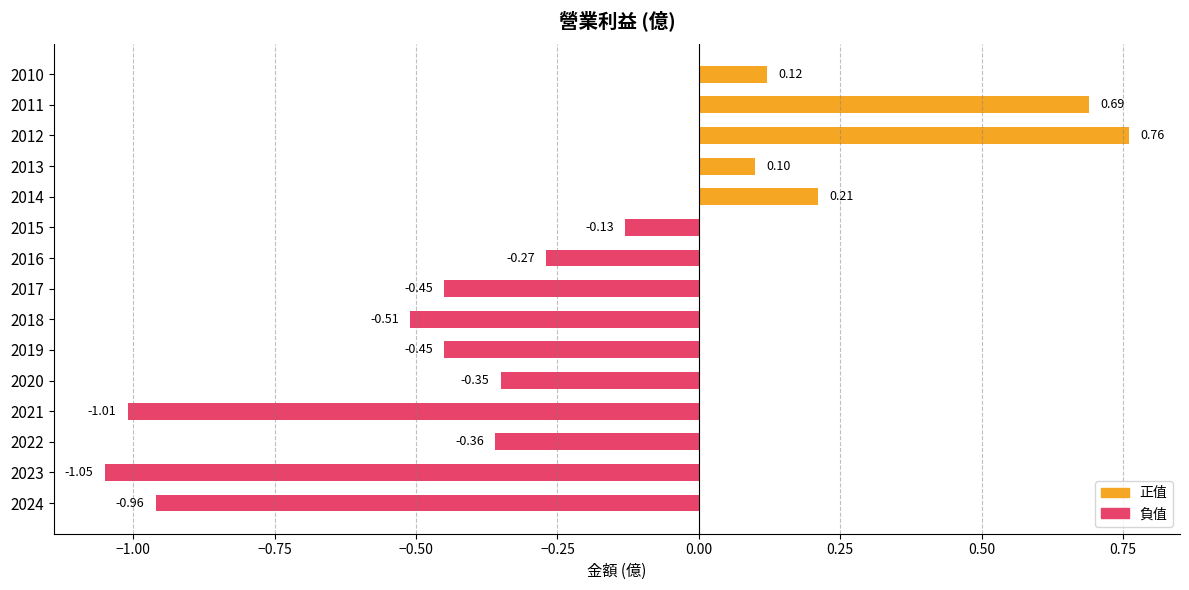

Between 2020 and 2010, which is larger?

2010